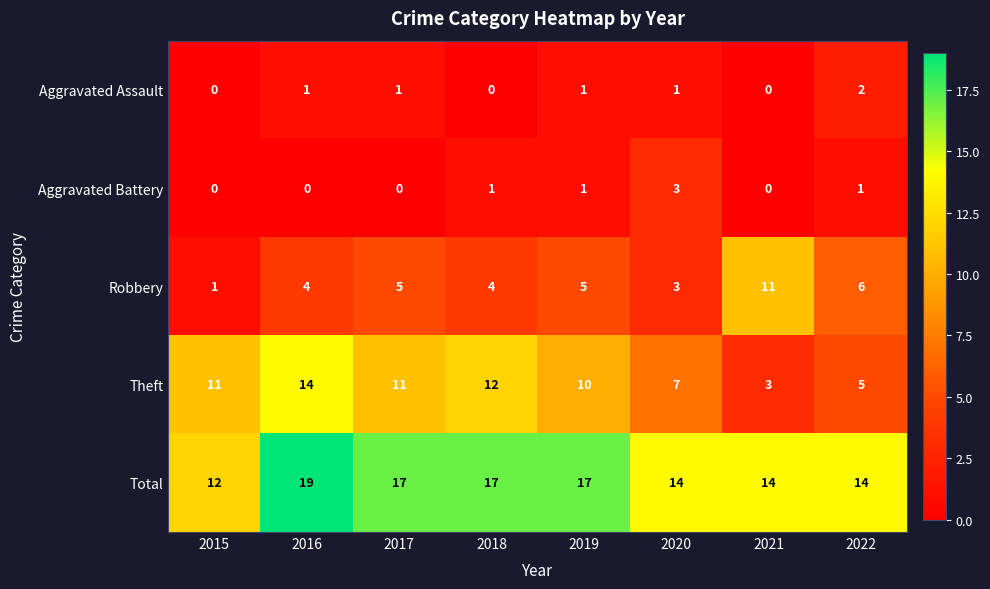

What is the difference between the maximum and minimum values in the Theft series?

11